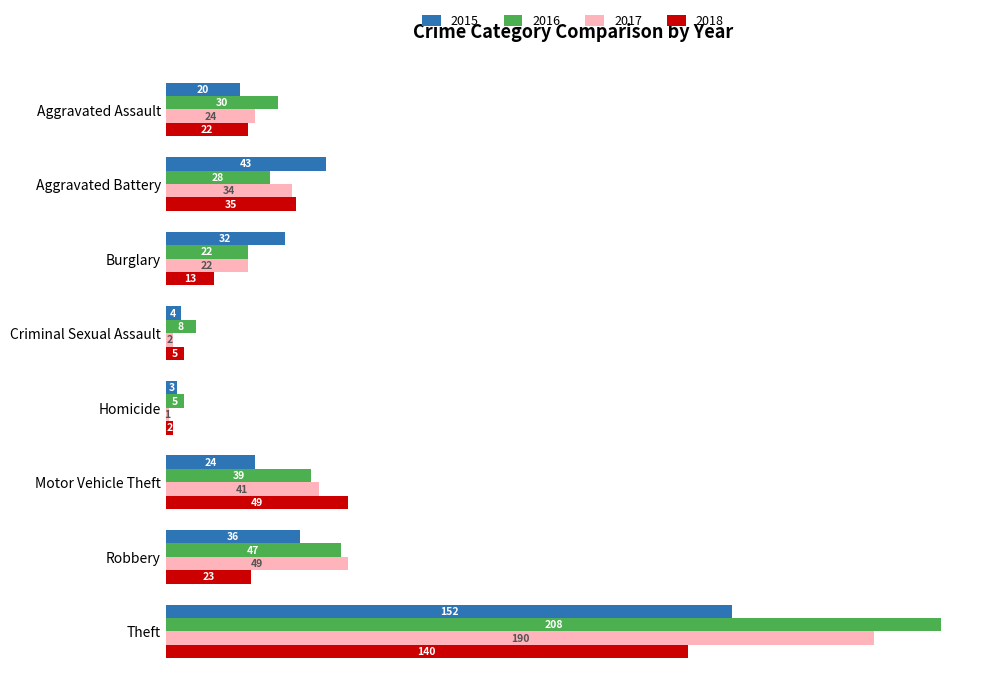

List the series in order of their peak value, highest first.

2016, 2017, 2015, 2018